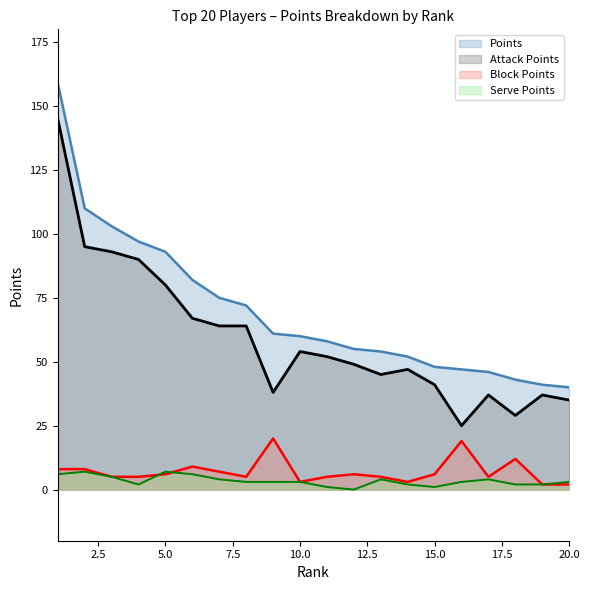

How many series are shown in this chart?

4